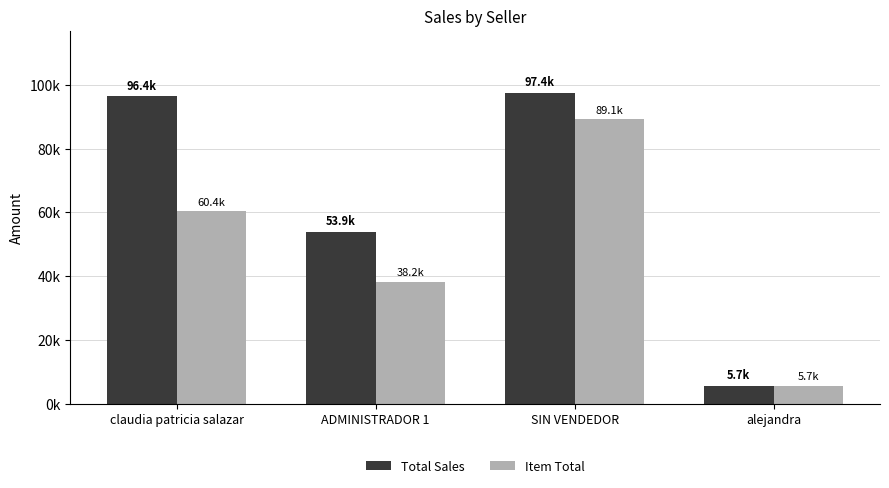

What is the label of the 3rd bar from the left?

SIN VENDEDOR